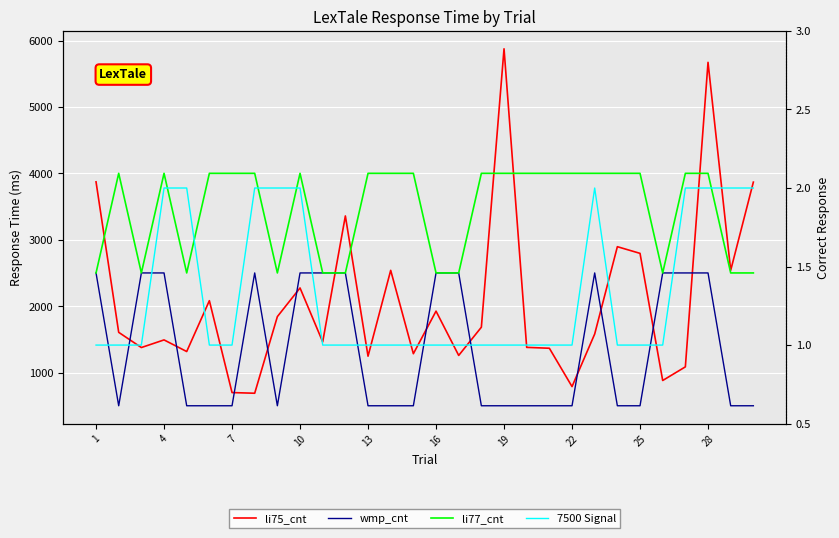

What is the sum of all 7500 Signal values?

40.0